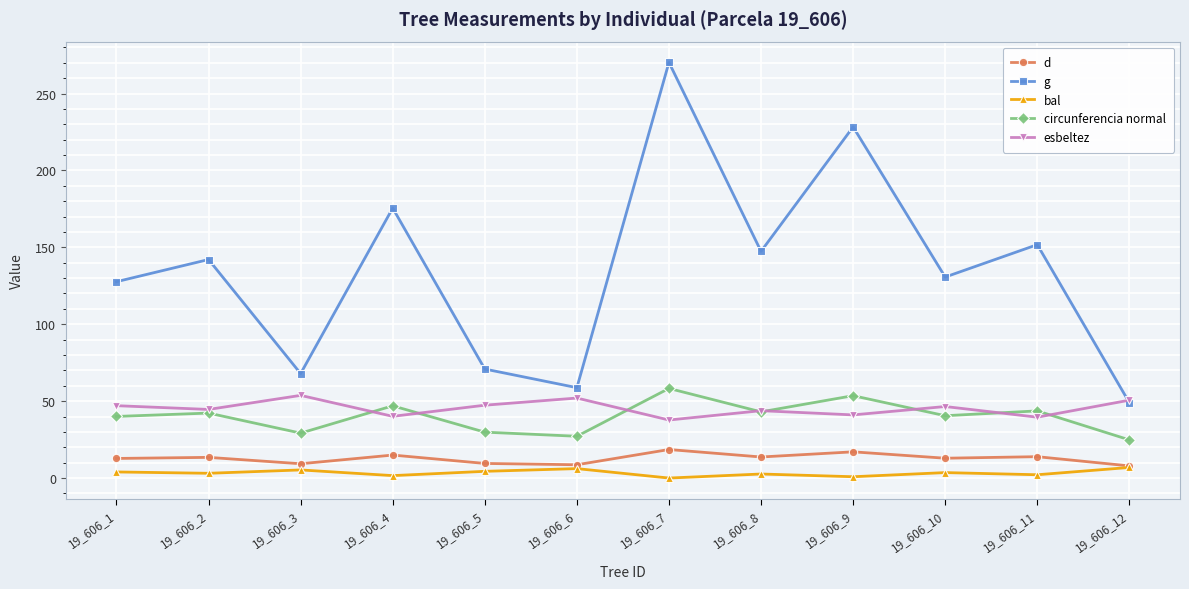

What are all the series names shown in the legend?

d, g, bal, circunferencia normal, esbeltez